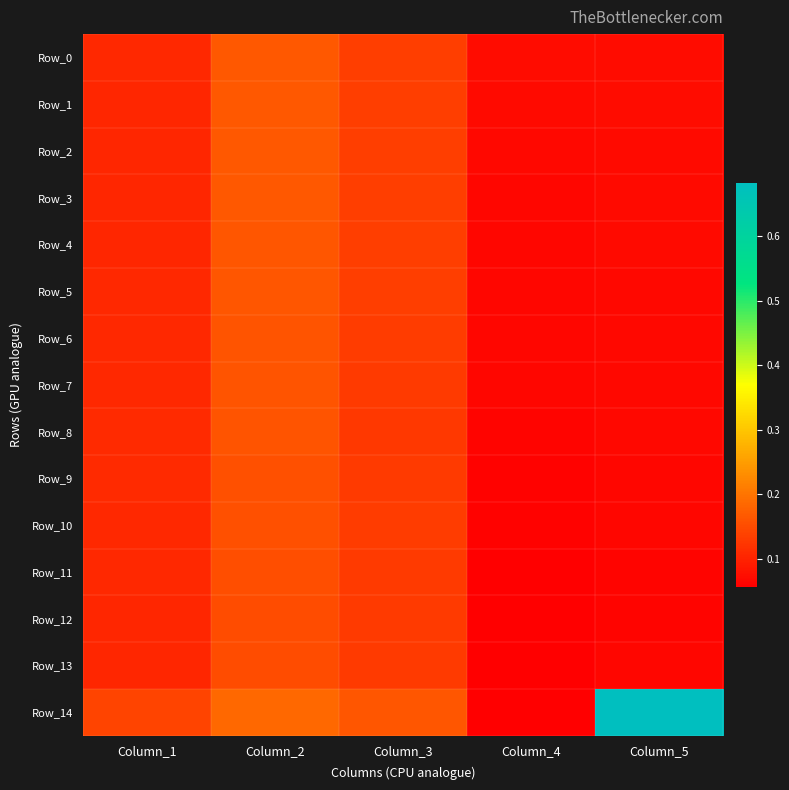

How many data points does each series have?

5